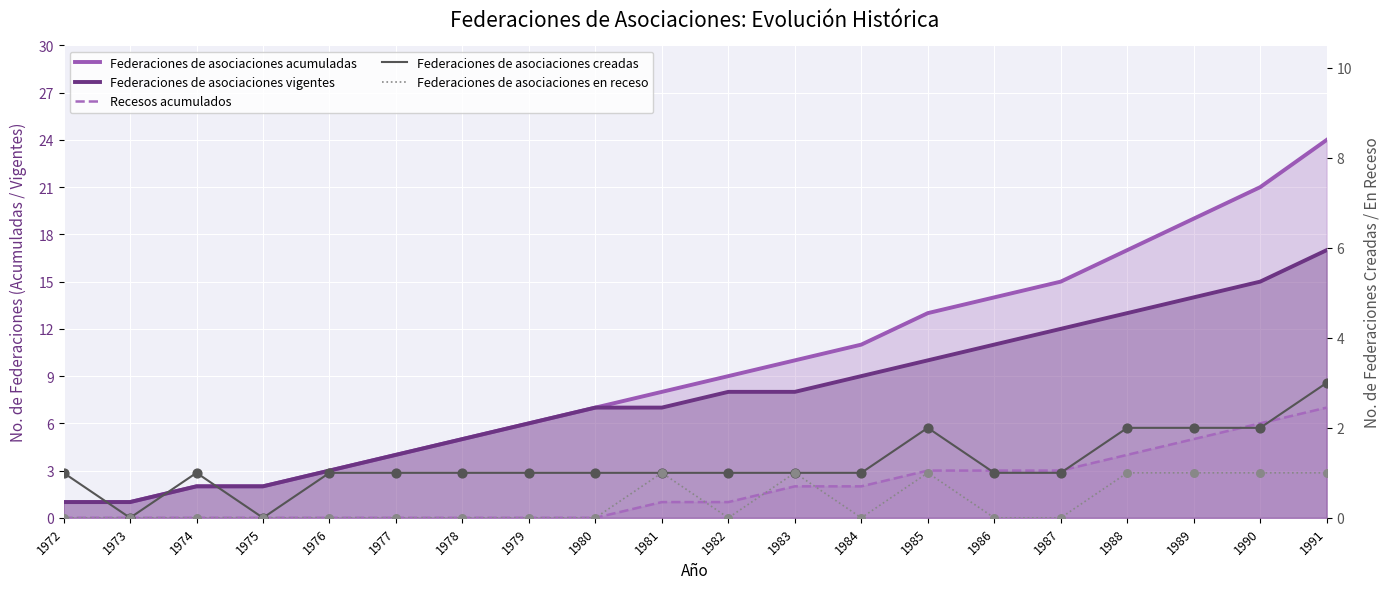

Which series contains the highest Y value?

Federaciones de asociaciones acumuladas